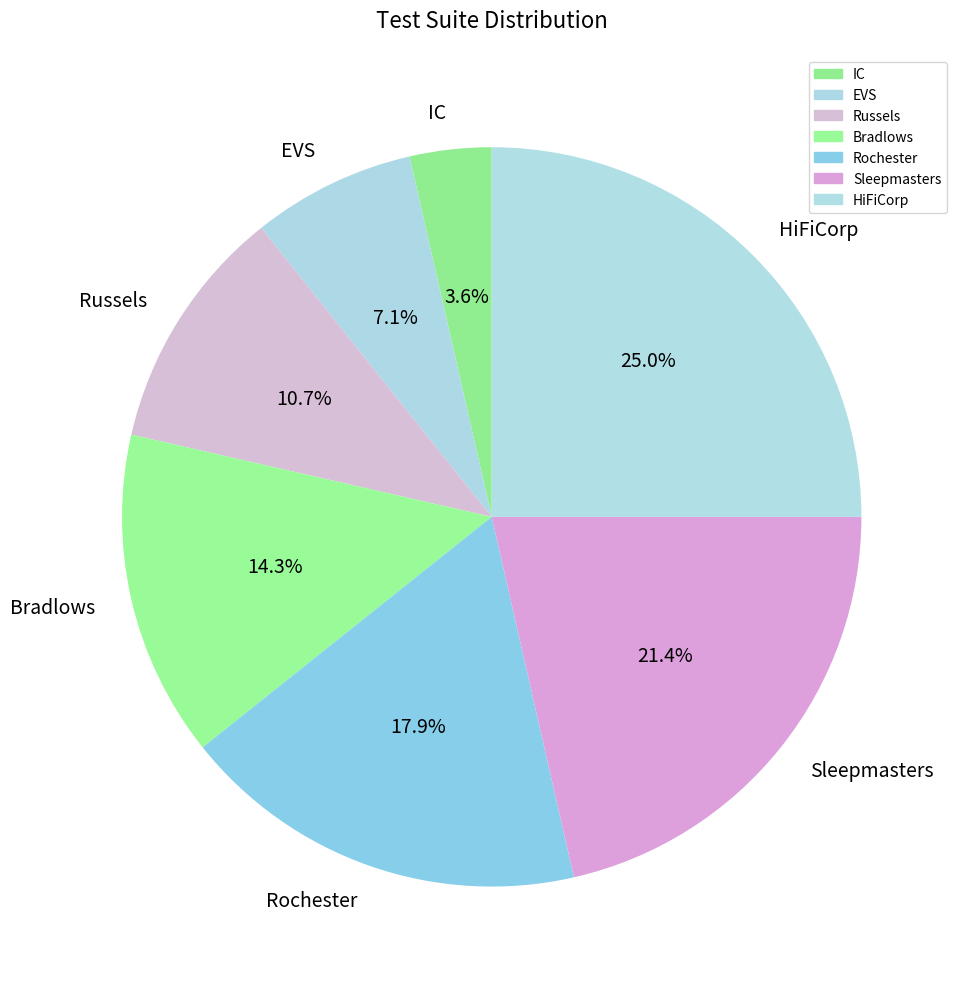

How much of the chart is everything except IC?

96.4%